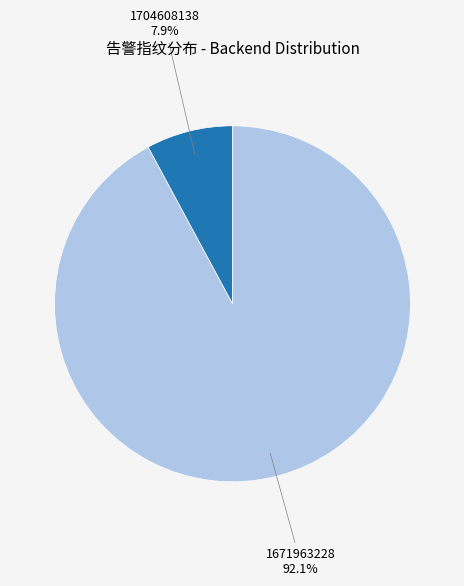

Is there any slice that represents more than half of the pie?

Yes